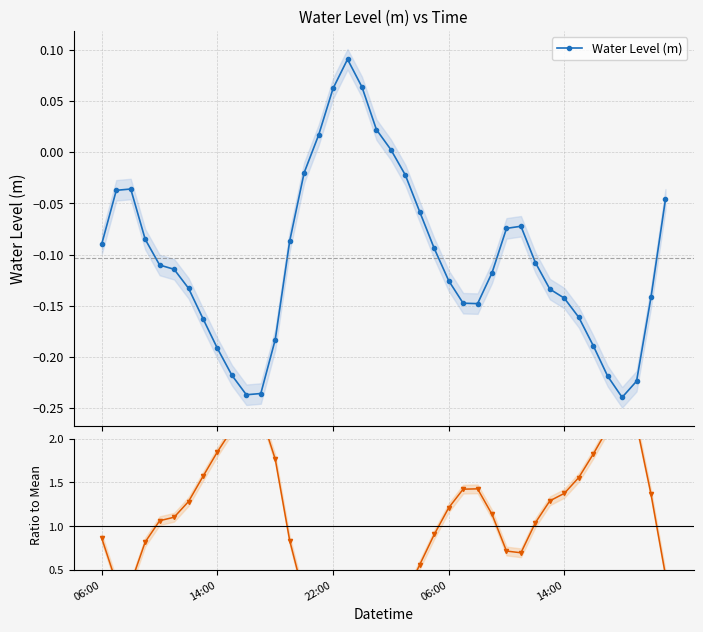

True or false: Water Level (m) has more than 2 interior local peaks.

True